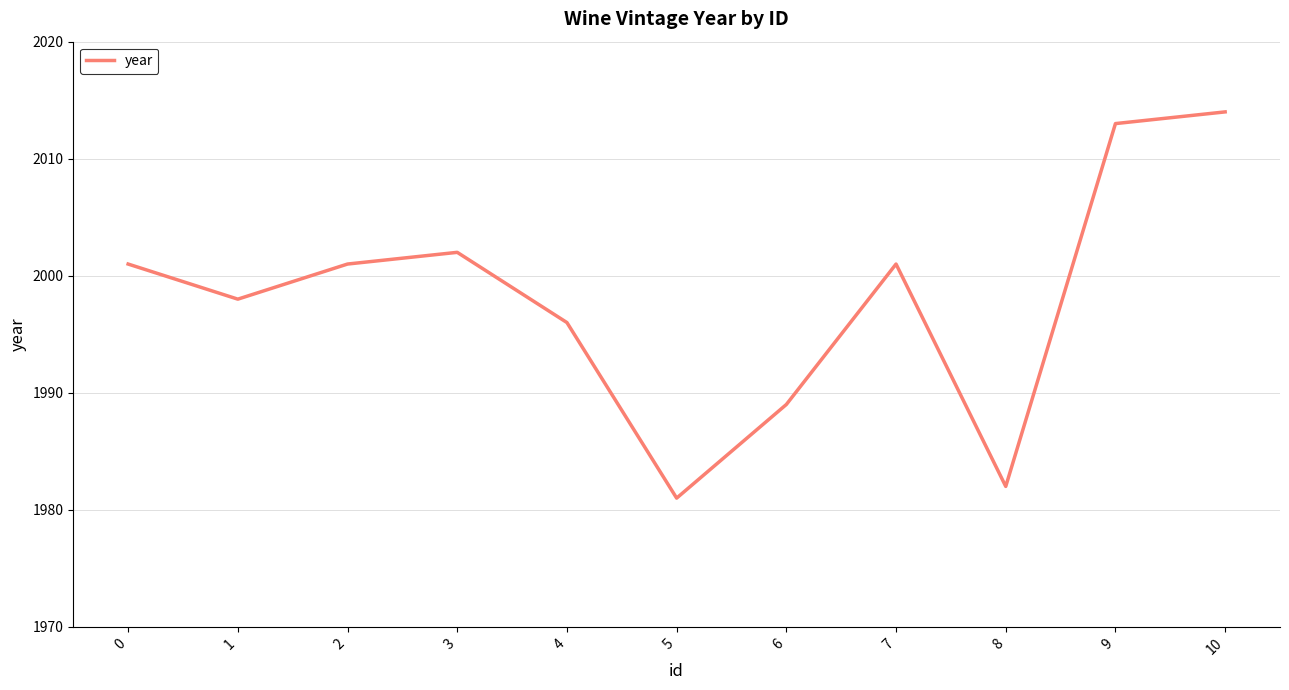

Reading left to right, extract all data points from this chart.

2001	1998	2001	2002	1996	1981	1989	2001	1982	2013	2014